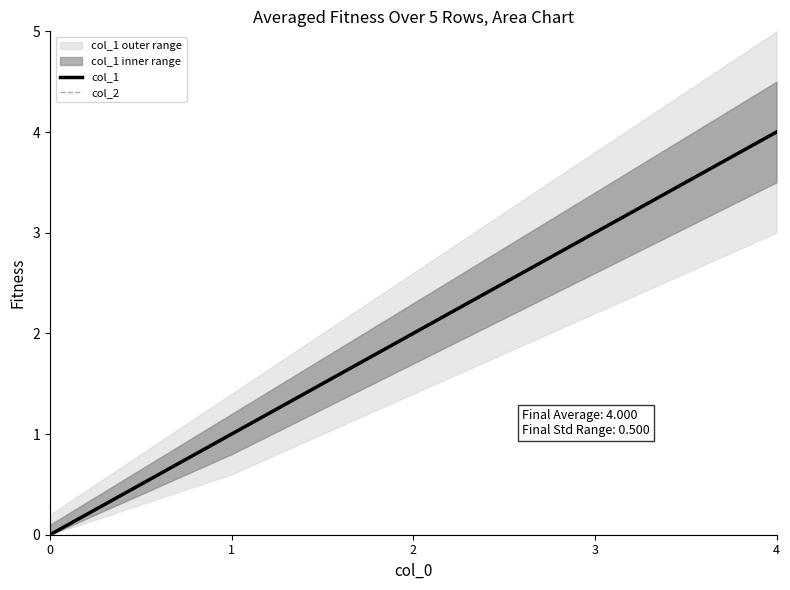

Which has a higher value, 4 or 1?

4